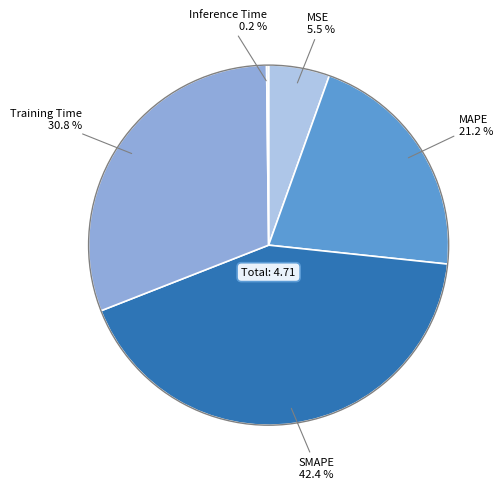

Does any single category account for the majority?

No